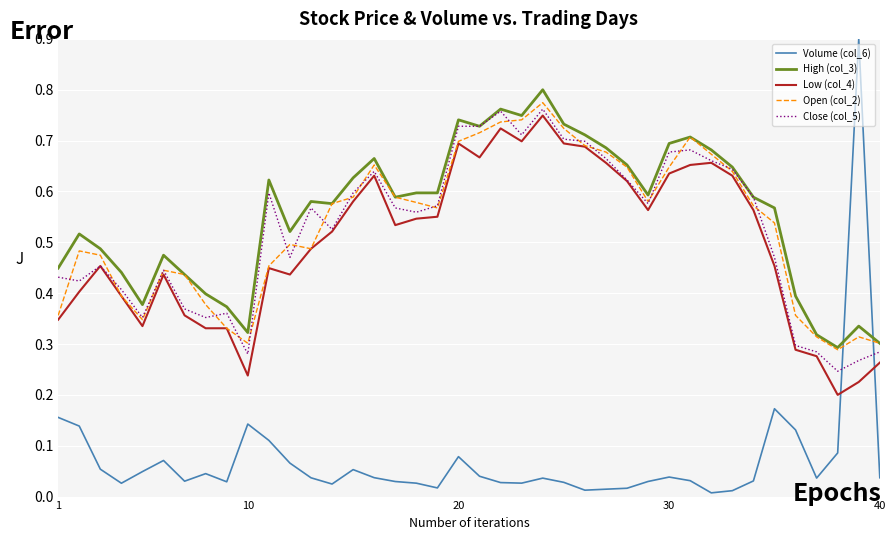

What is the maximum value shown in the chart?

0.9